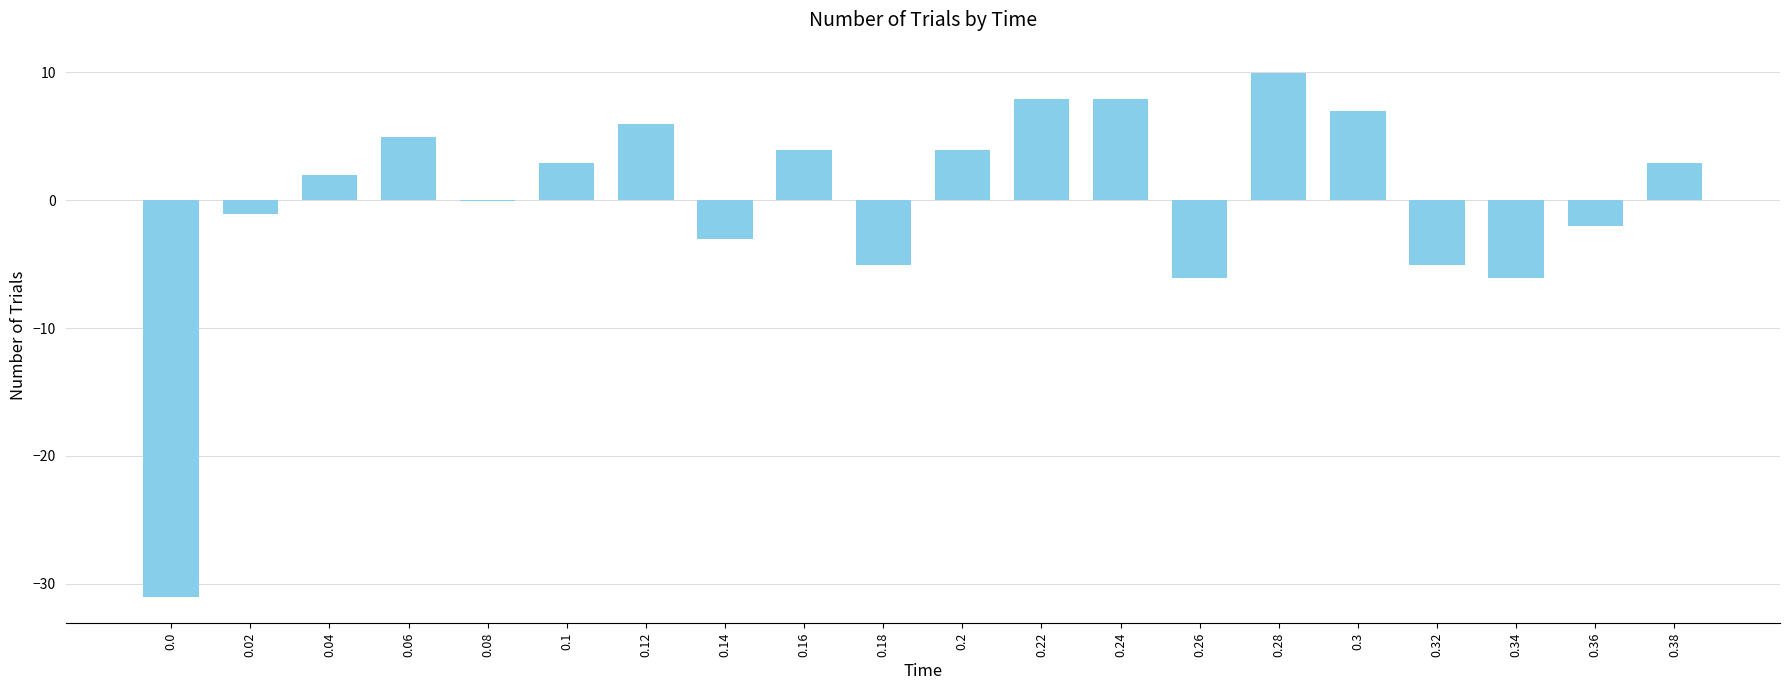

What is the change in value from 0.22 to 0.34?

-14.0